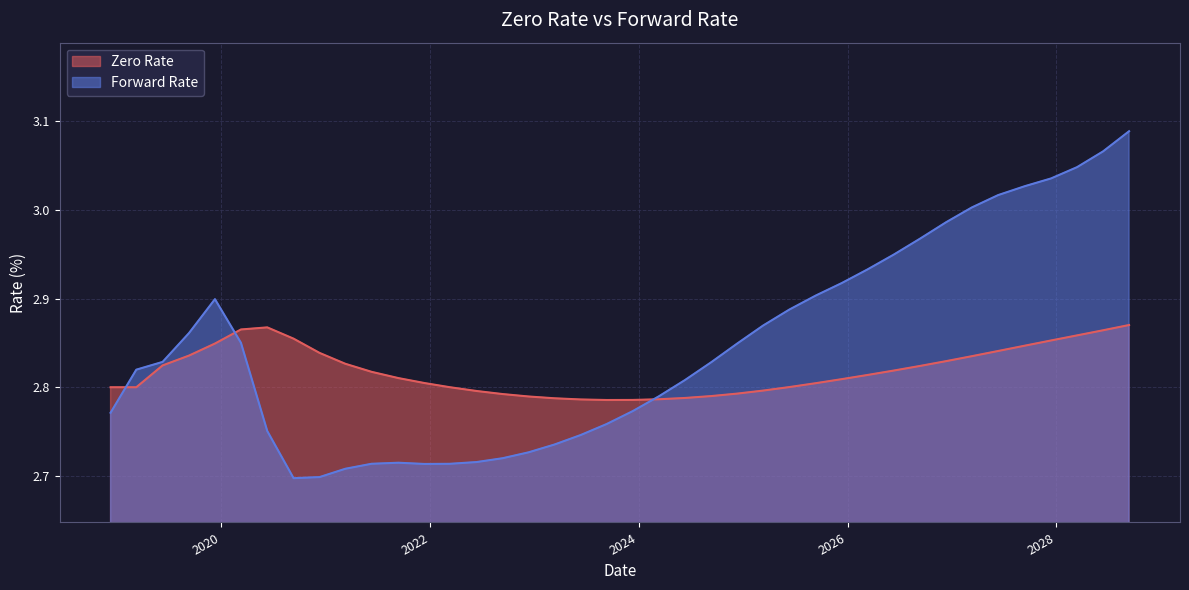

List the labels in order of Zero Rate value, smallest first.

09/11/2023, 12/11/2023, 06/12/2023, 03/11/2024, 03/13/2023, 06/11/2024, 12/12/2022, 09/11/2024, 09/12/2022, 12/11/2024, 06/13/2022, 03/11/2025, 03/11/2019, 12/11/2018, 03/11/2022, 06/11/2025, 09/11/2025, 12/13/2021, 12/11/2025, 09/13/2021, 03/11/2026, 06/11/2021, 06/11/2026, 09/11/2026, 06/11/2019, 03/11/2021, 12/11/2026, 03/11/2027, 09/11/2019, 12/11/2020, 06/11/2027, 09/13/2027, 12/11/2019, 12/13/2027, 09/11/2020, 03/13/2028, 06/12/2028, 03/11/2020, 06/11/2020, 09/11/2028